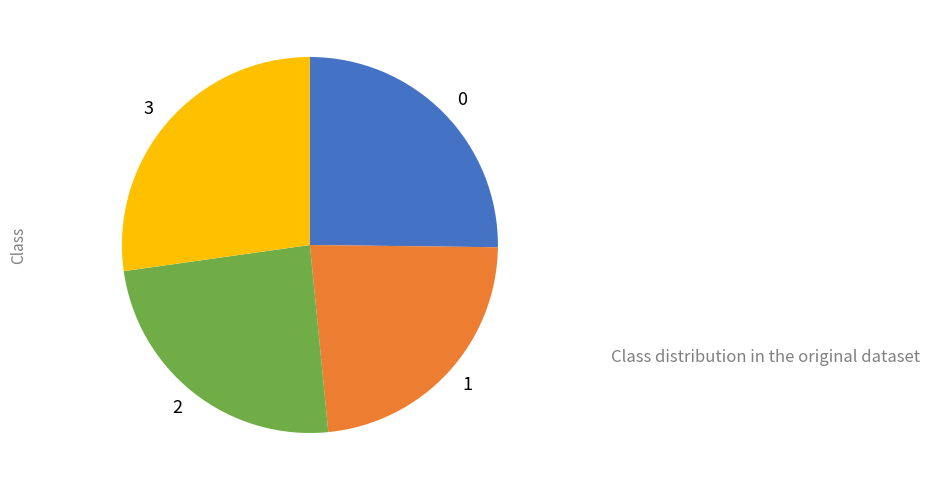

Is the sum of 1 and 0 greater than half?

No